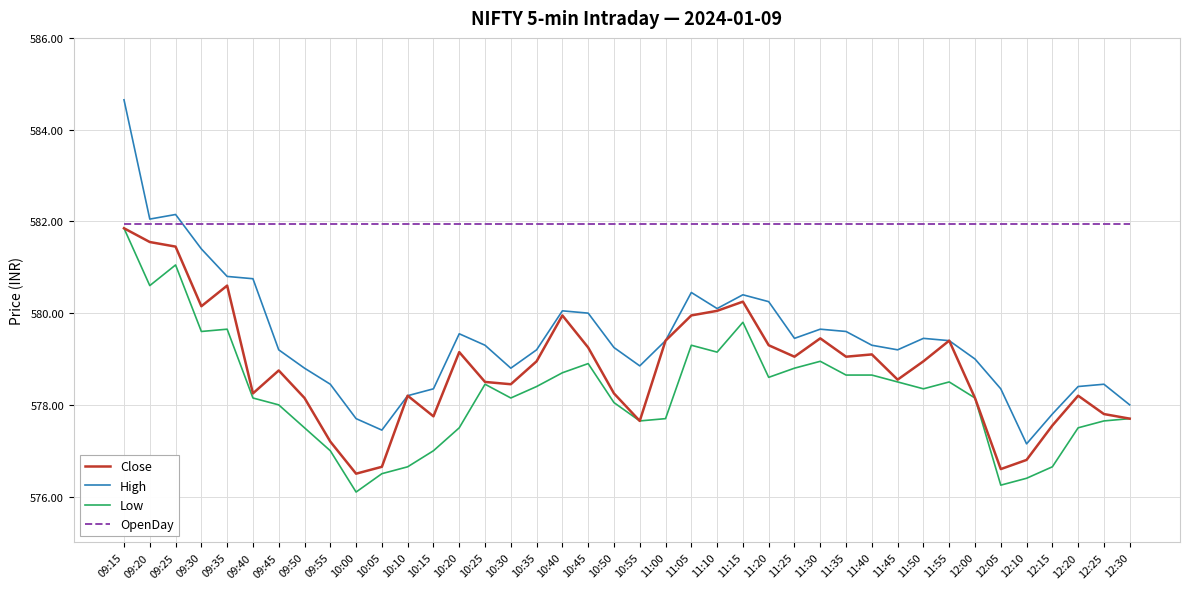

What is the maximum value for Close?

581.9